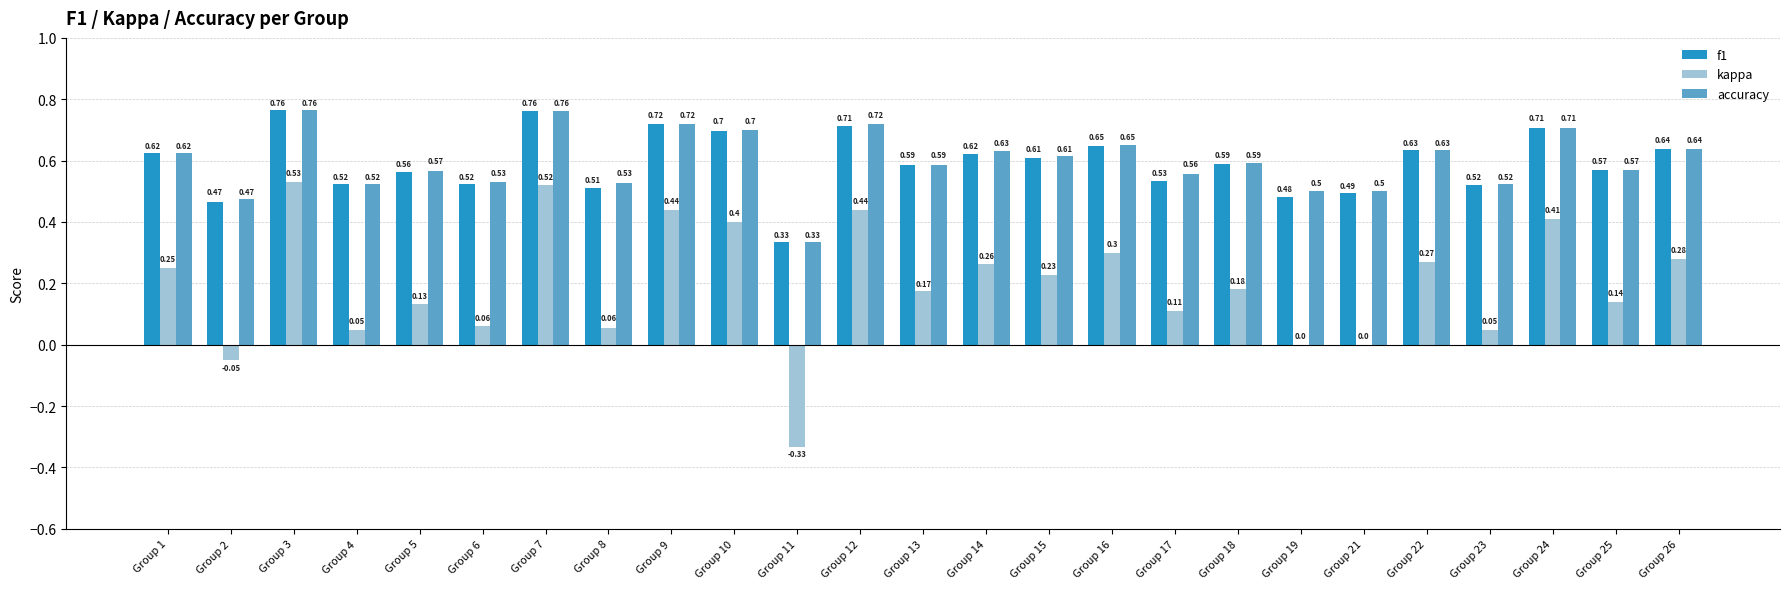

How many groups of bars are there?

25